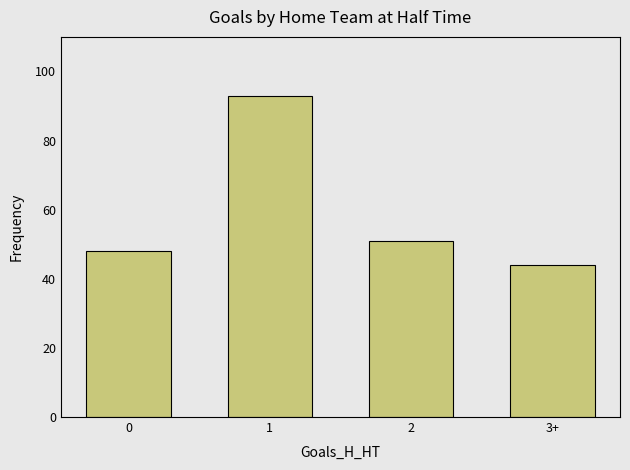

How many values are below 51?

2